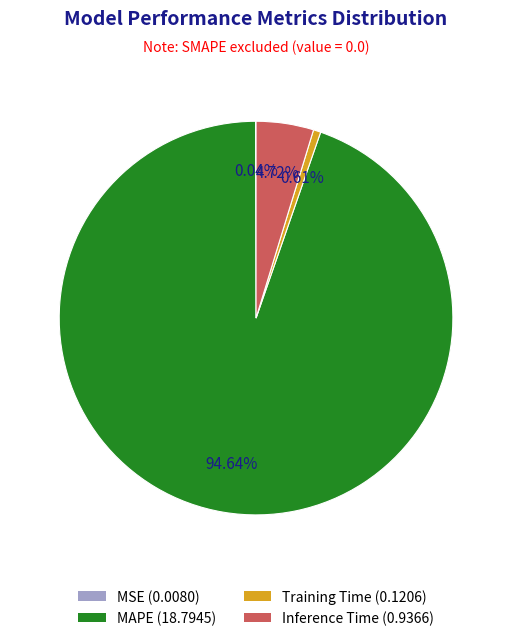

To the nearest percent, what is the combined percentage of MAPE and Training Time?

95%